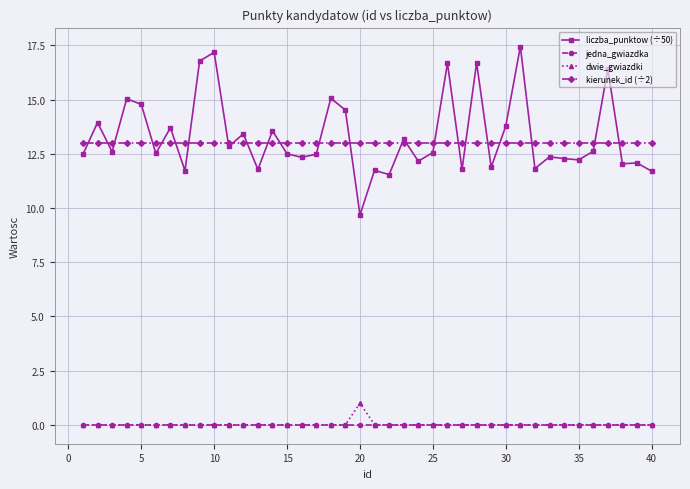

True or false: liczba_punktow (÷50) and jedna_gwiazdka cross at least once.

False